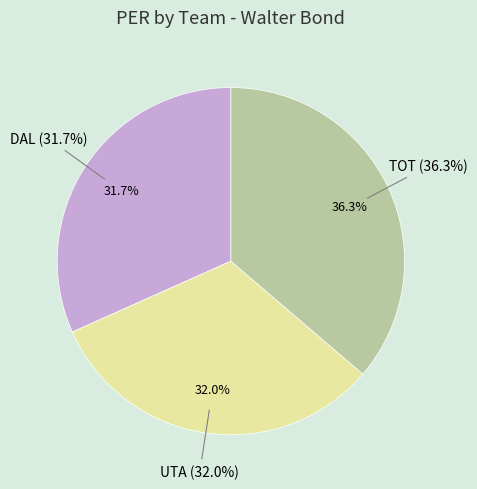

How many slices are in this pie chart?

3